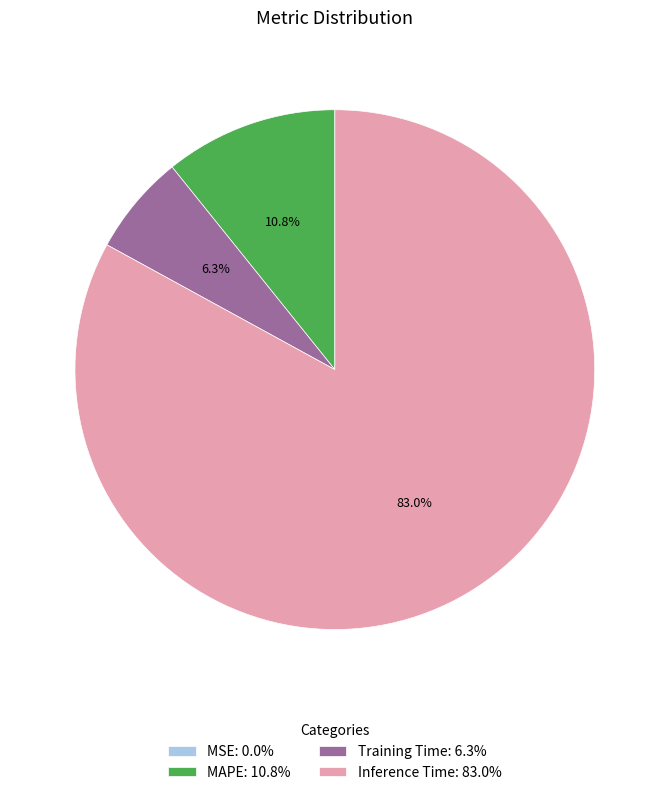

What is the total percentage of Inference Time: 83.0% and MAPE: 10.8%?

93.7%